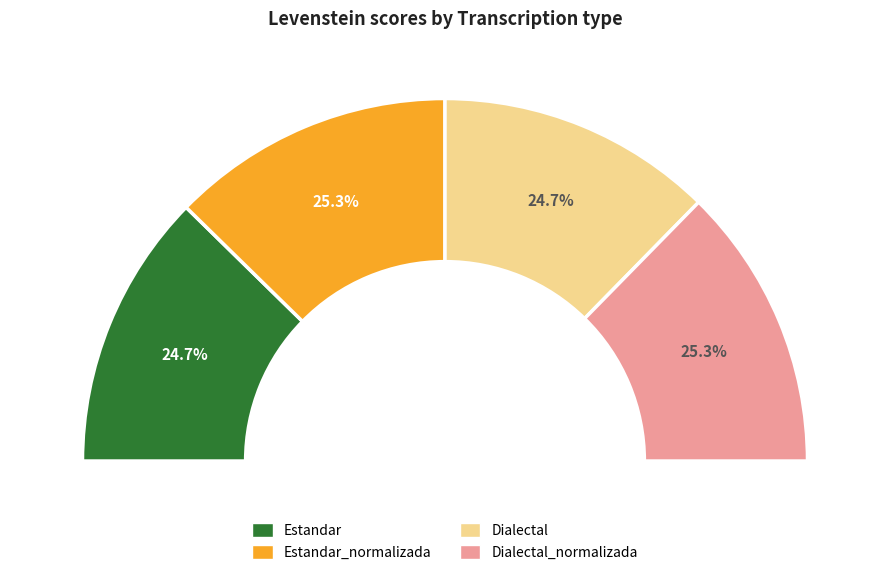

Between Estandar_normalizada and Dialectal, which is larger?

Estandar_normalizada